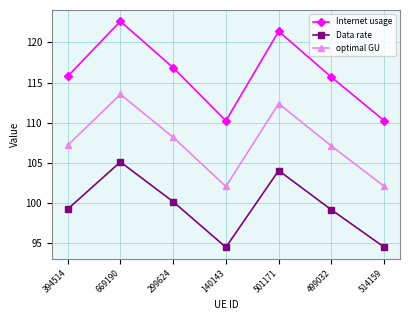

At how many categories does at least one series exceed 109?

7